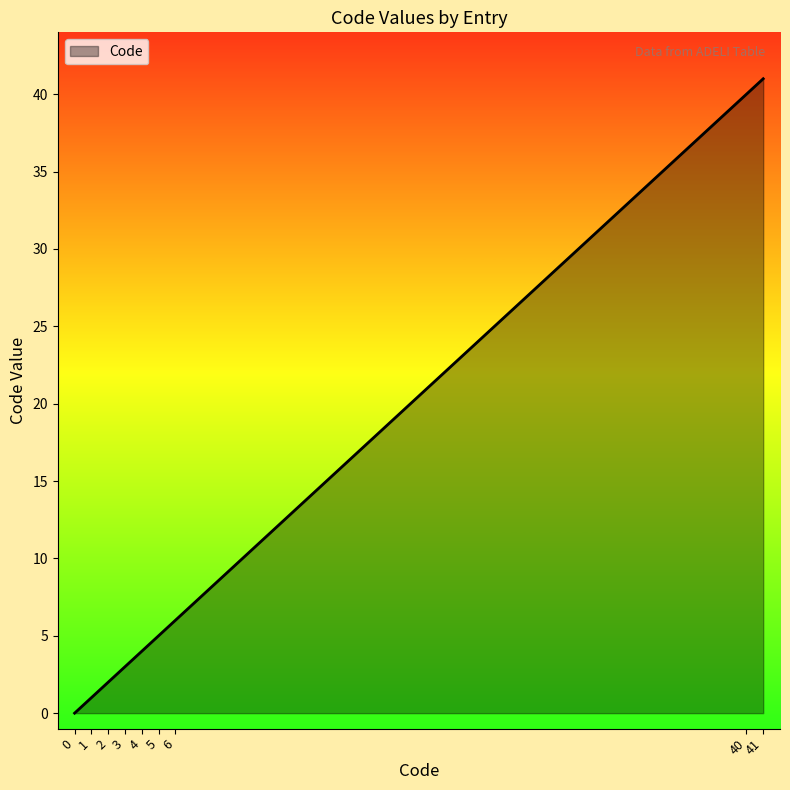

Reading right to left, list all the values displayed in this chart.

41	40	6	5	4	3	2	1	0